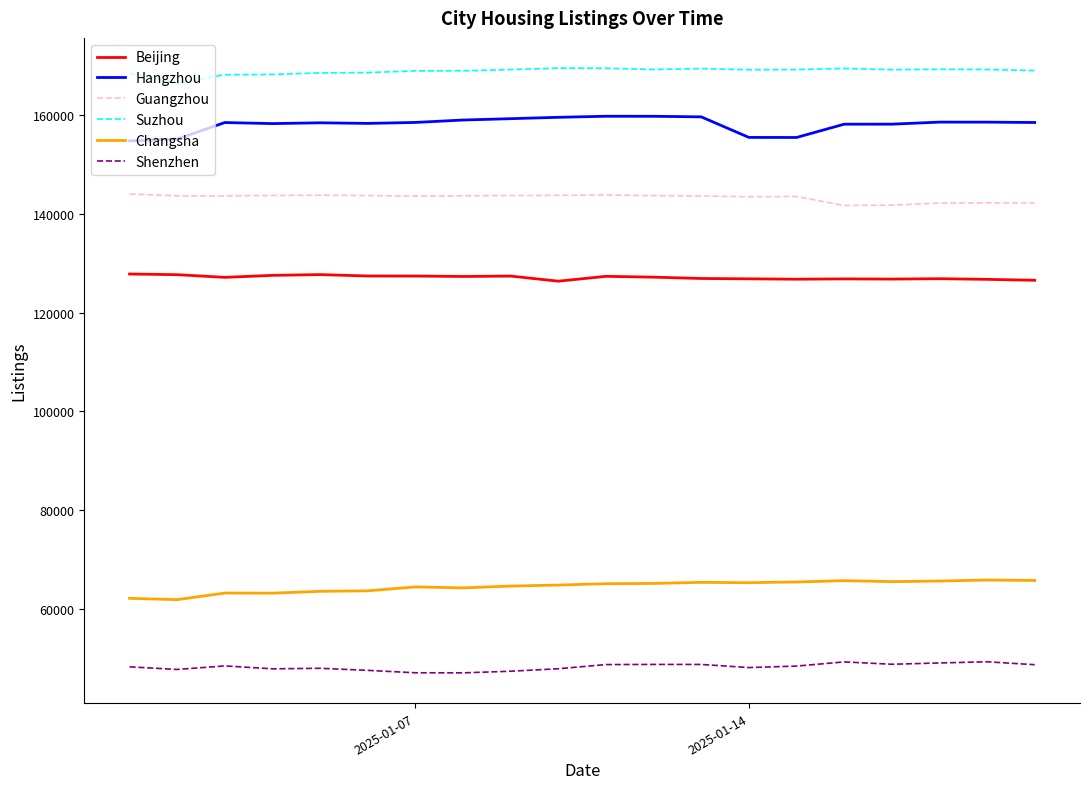

Rank the series by their maximum value, from highest to lowest.

Suzhou, Hangzhou, Guangzhou, Beijing, Changsha, Shenzhen